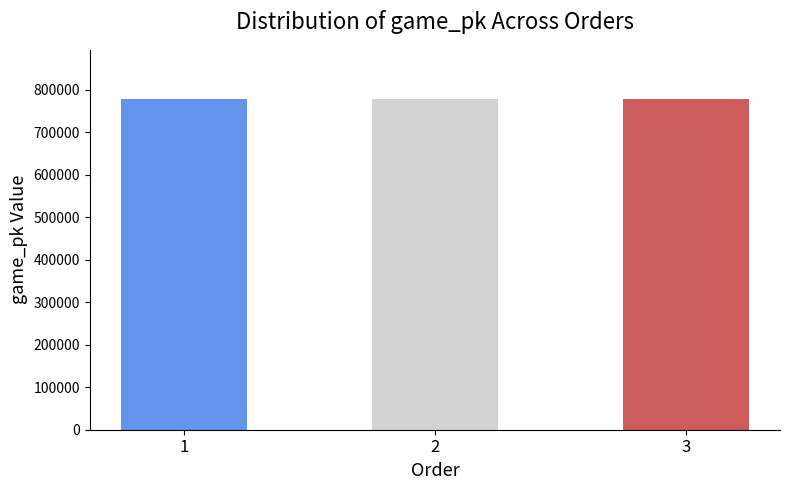

True or false: the data shows 252314 at 1.

False